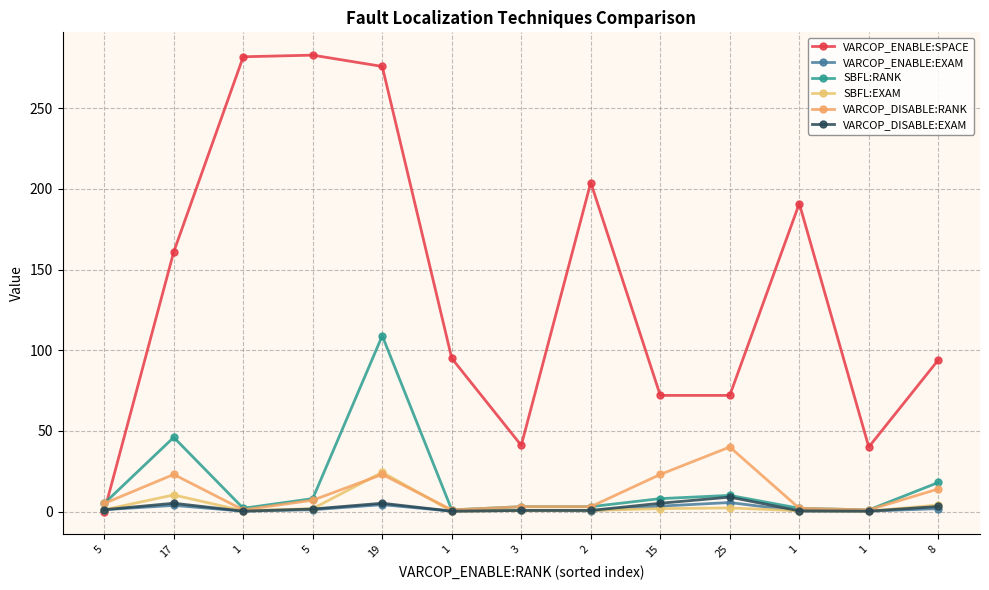

Reading left to right, extract all data points from this chart.

VARCOP_ENABLE:SPACE: 5=0.0	17=161.0	1=282.0	5=283.0	19=276.0	1=95.0	3=41.0	2=204.0	15=72.0	25=72.0	1=191.0	1=40.0	8=94.0
VARCOP_ENABLE:EXAM: 5=1.1	17=3.8	1=0.2	5=1.1	19=4.2	1=0.2	3=0.7	2=0.4	15=3.3	25=5.6	1=0.2	1=0.2	8=1.8
SBFL:RANK: 5=5.0	17=46.0	1=2.0	5=8.0	19=109.0	1=1.0	3=3.0	2=3.0	15=8.0	25=10.0	1=2.0	1=1.0	8=18.0
SBFL:EXAM: 5=1.1	17=10.3	1=0.4	5=1.8	19=24.3	1=0.2	3=0.7	2=0.7	15=1.8	25=2.2	1=0.4	1=0.2	8=4.0
VARCOP_DISABLE:RANK: 5=5.0	17=23.0	1=1.0	5=7.0	19=23.0	1=1.0	3=3.0	2=3.0	15=23.0	25=40.0	1=2.0	1=1.0	8=14.0
VARCOP_DISABLE:EXAM: 5=1.1	17=5.1	1=0.2	5=1.6	19=5.1	1=0.2	3=0.7	2=0.7	15=5.1	25=8.9	1=0.4	1=0.2	8=3.1